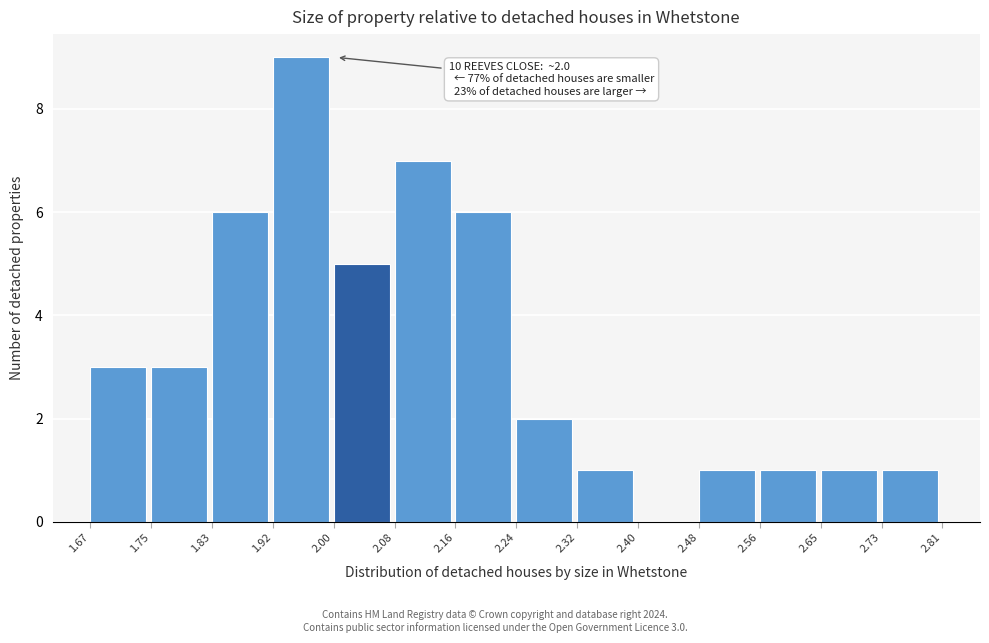

Over which range of the x-axis is the bar tallest?

1.92 to 2.00